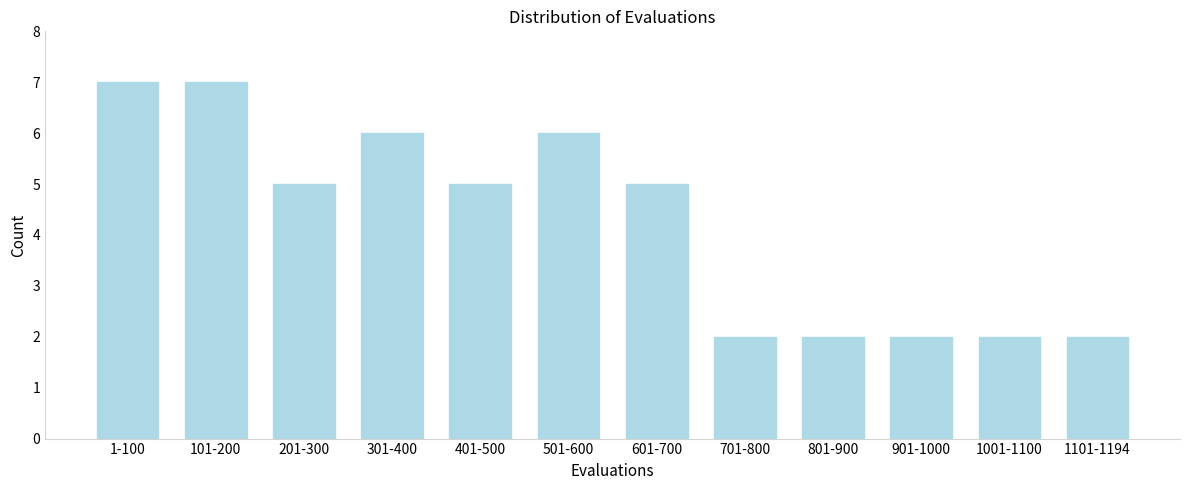

Reading left to right, what are all the values shown in this chart?

7	7	5	6	5	6	5	2	2	2	2	2